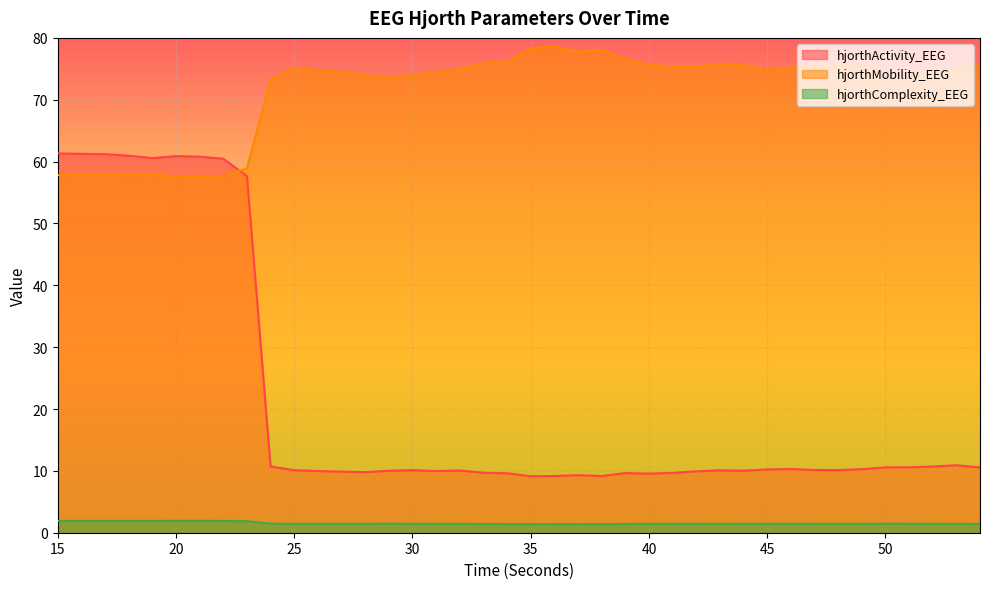

Is the value of hjorthMobility_EEG at 16 greater than the value of hjorthActivity_EEG at 49?

Yes